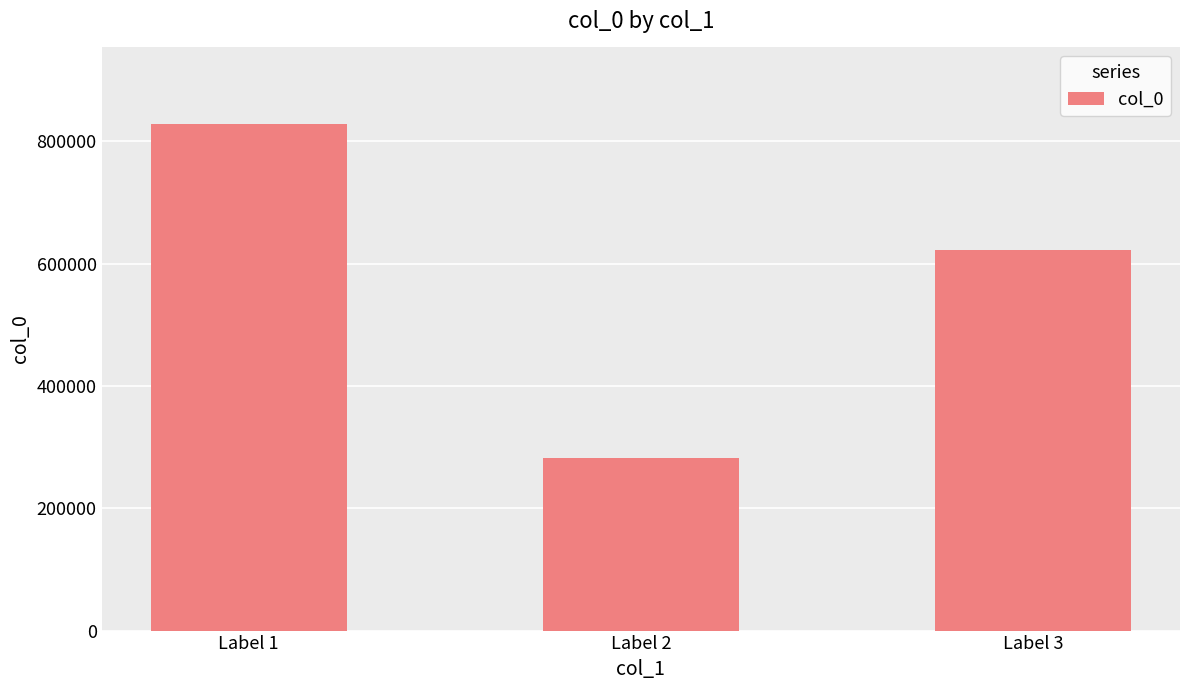

At which label does the data first exceed 621400?

Label 1